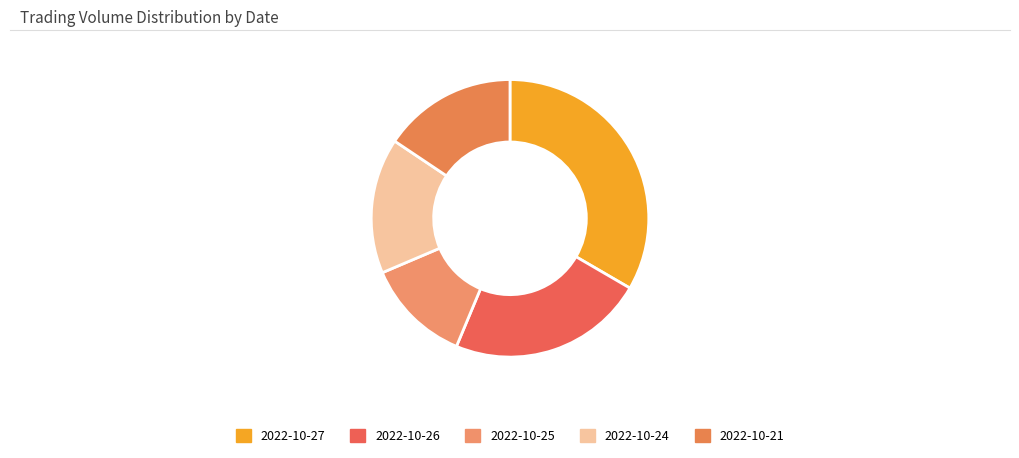

To the nearest percent, what is the difference between the largest and smallest slice percentages?

21%